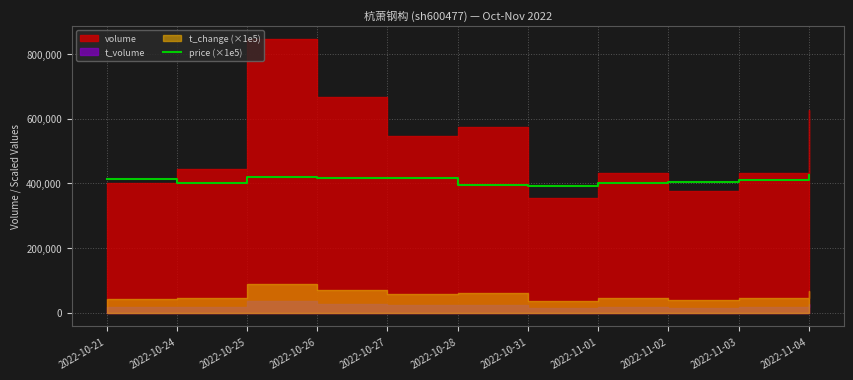

How many data points does each series have?

11